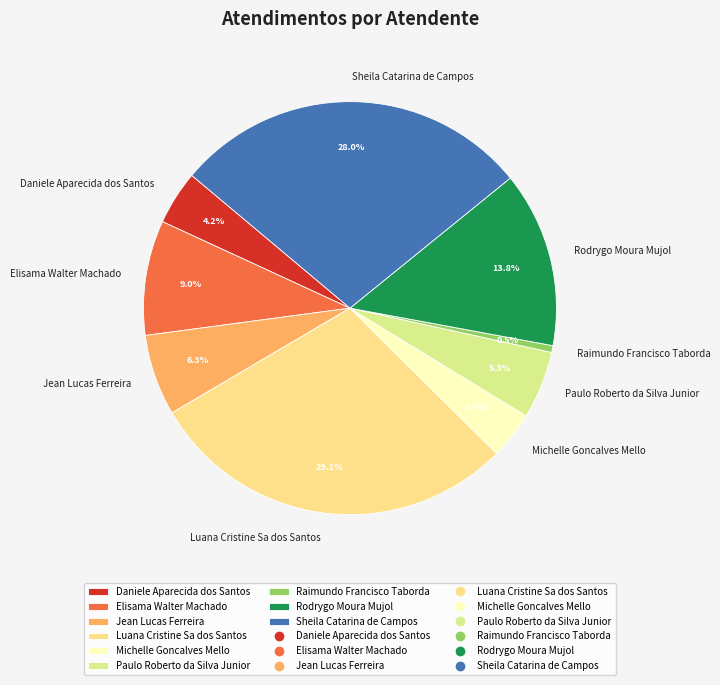

True or false: Luana Cristine Sa dos Santos accounts for 29% of the total.

True